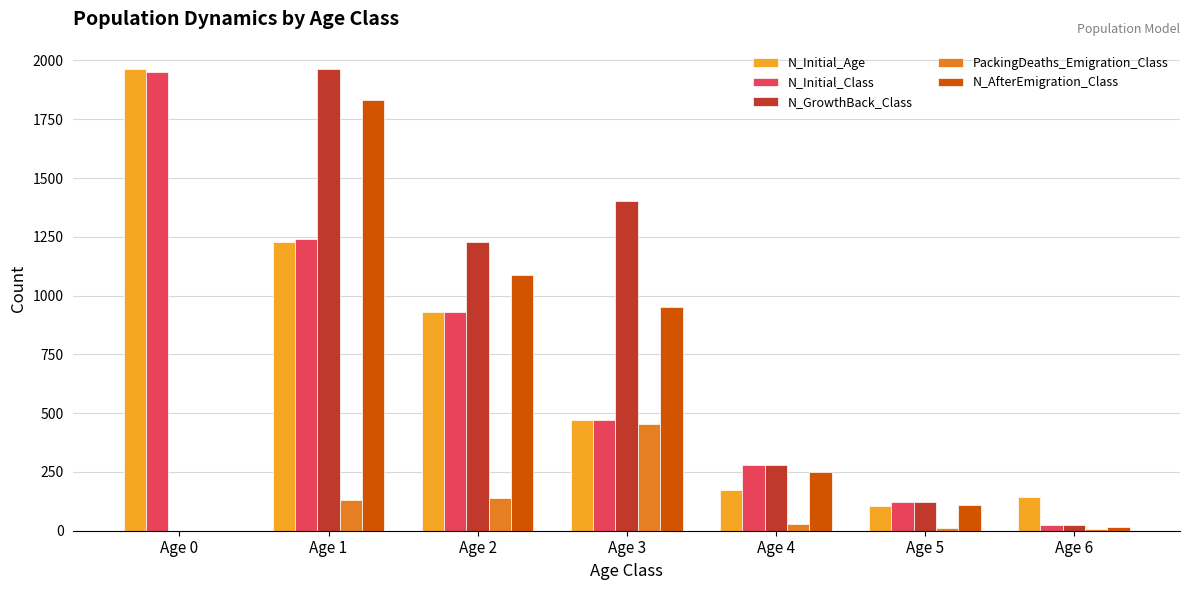

At which category is the sum across all series the highest?

Age 1